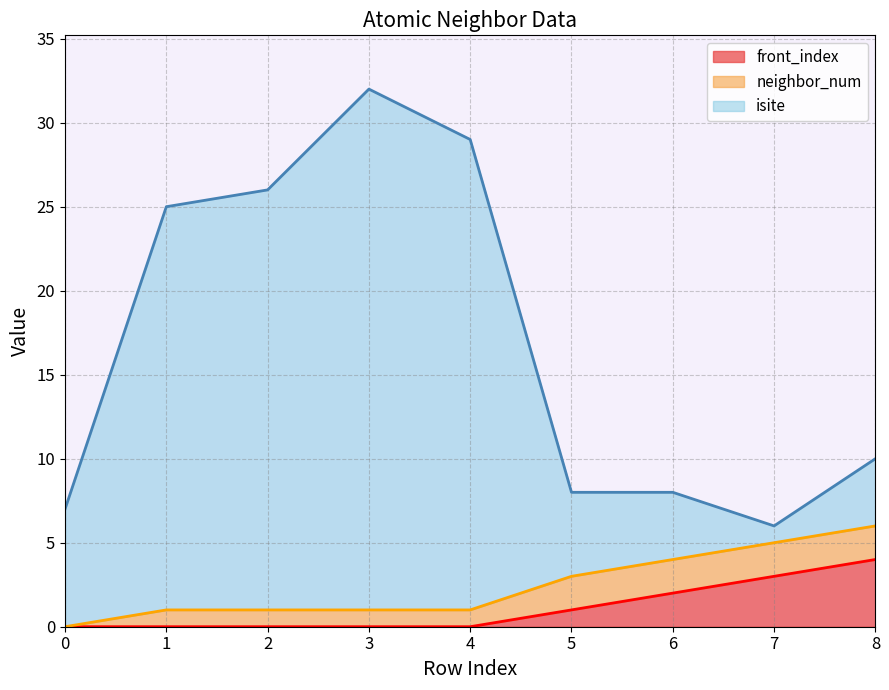

Is the value of front_index at 5 greater than the value of isite at 0?

No